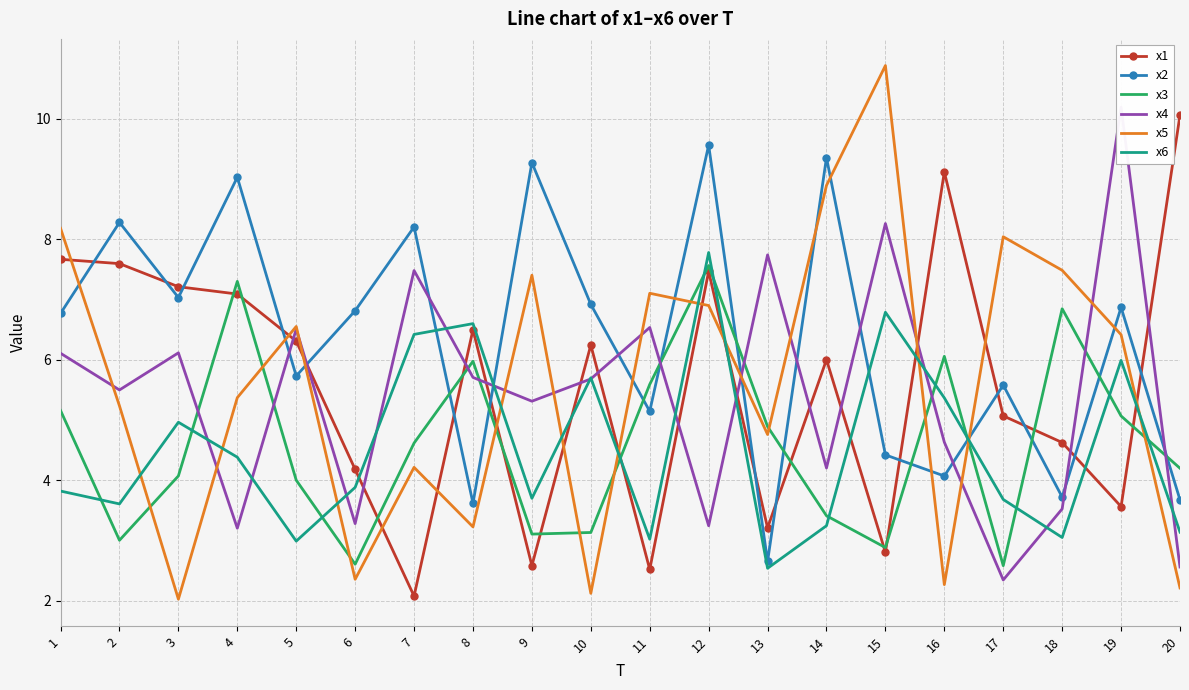

What is the total value across all series at 13?

25.8